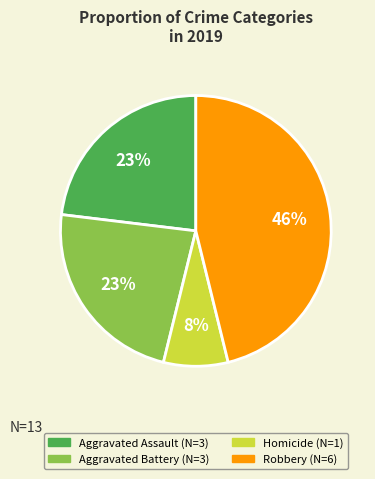

To the nearest percent, what is the difference between the largest and smallest slice percentages?

38%